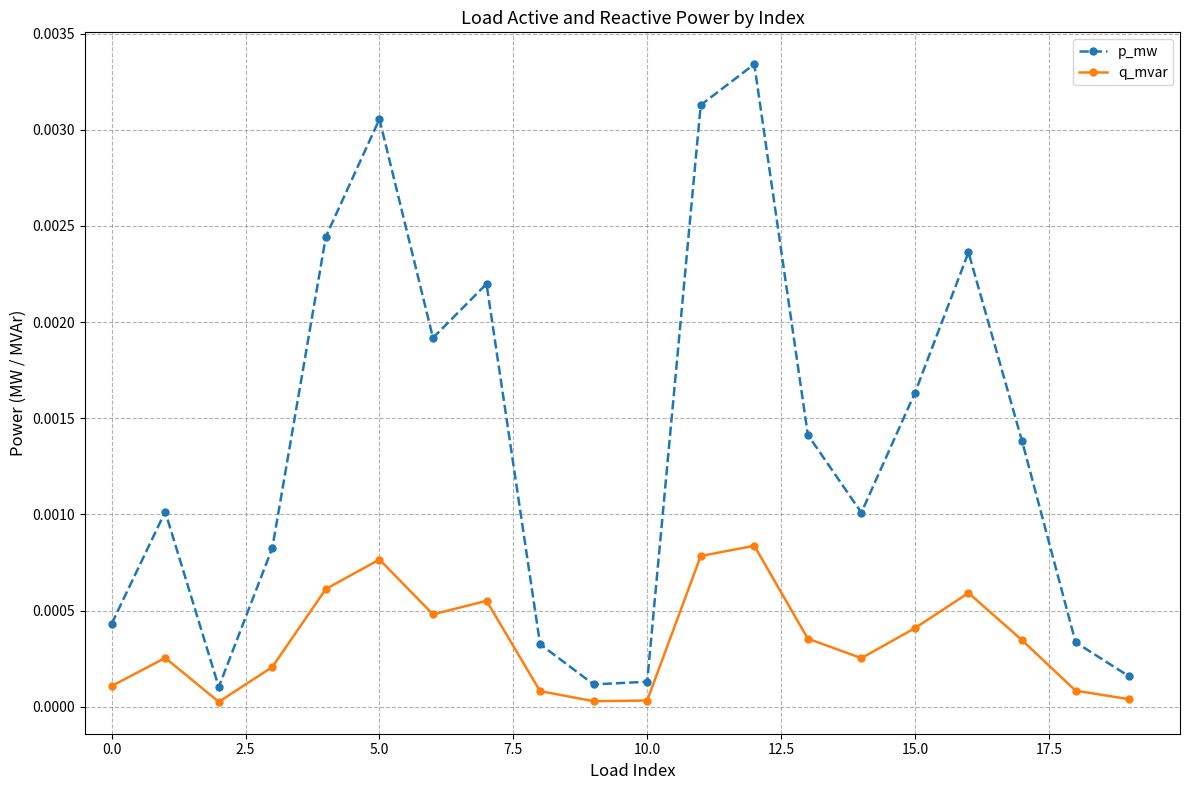

List the series in order of their overall mean, lowest first.

q_mvar, p_mw